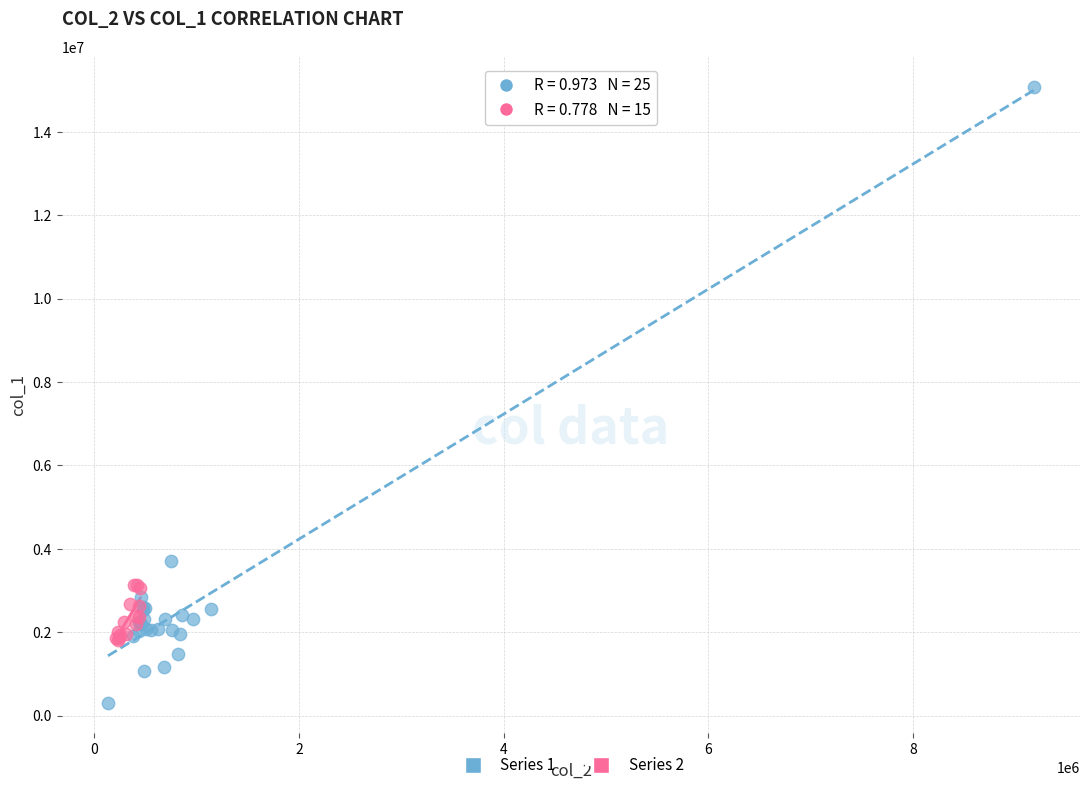

Which series has the widest spread of Y values?

Series 1